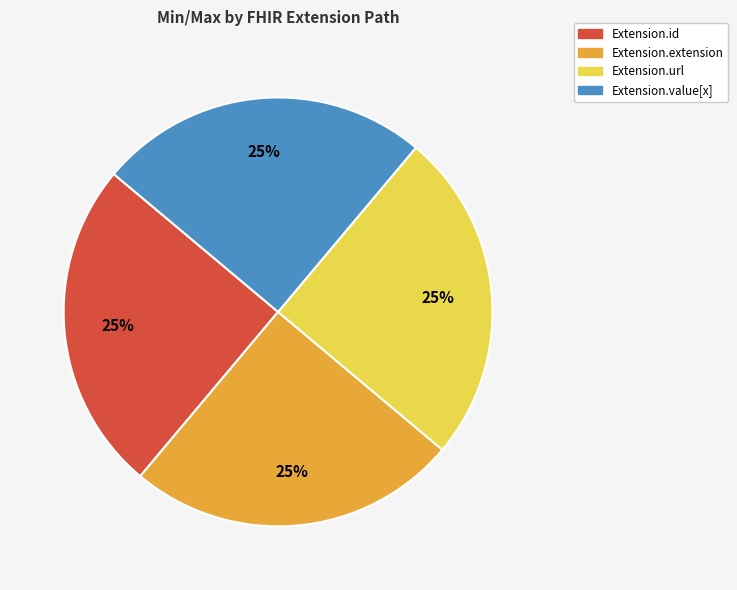

Does any single category account for the majority?

No